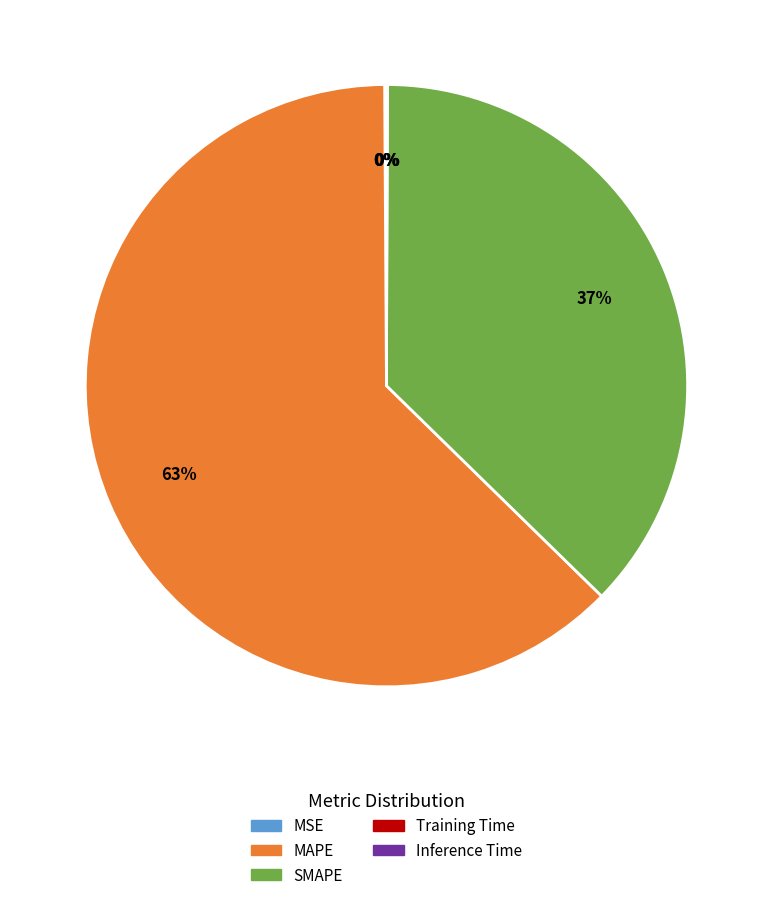

Which slice is the largest?

MAPE